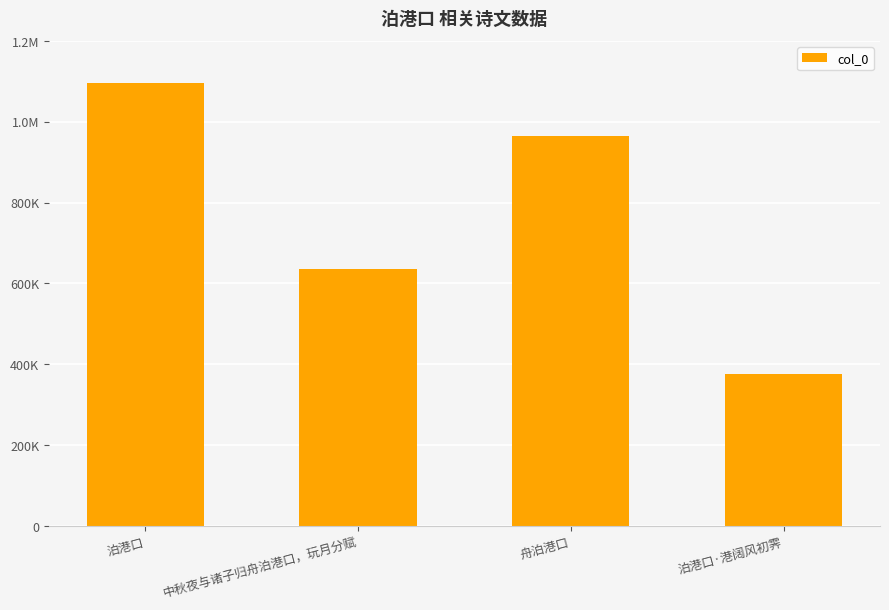

Rank the categories by value from highest to lowest.

泊港口, 舟泊港口, 中秋夜与诸子归舟泊港口，玩月分赋, 泊港口·港阔风初霁